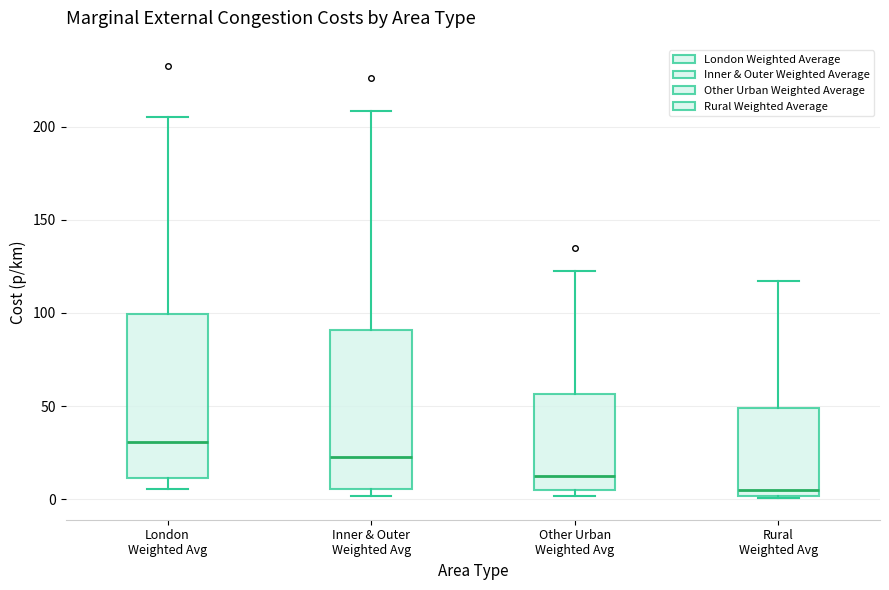

Reading left to right, read every box against the y-axis: the position of its median line, the range the box covers, and the ends of its whiskers. The values are not printed on the chart, so give them approximately, as read against the axis.

London Weighted Avg: median 30, box 10 to 100, whiskers 5 to 205
Inner & Outer Weighted Avg: median 25, box 5 to 90, whiskers 0 to 210
Other Urban Weighted Avg: median 10, box 5 to 55, whiskers 0 to 125
Rural Weighted Avg: median 5, box 0 to 50, whiskers 0 to 115